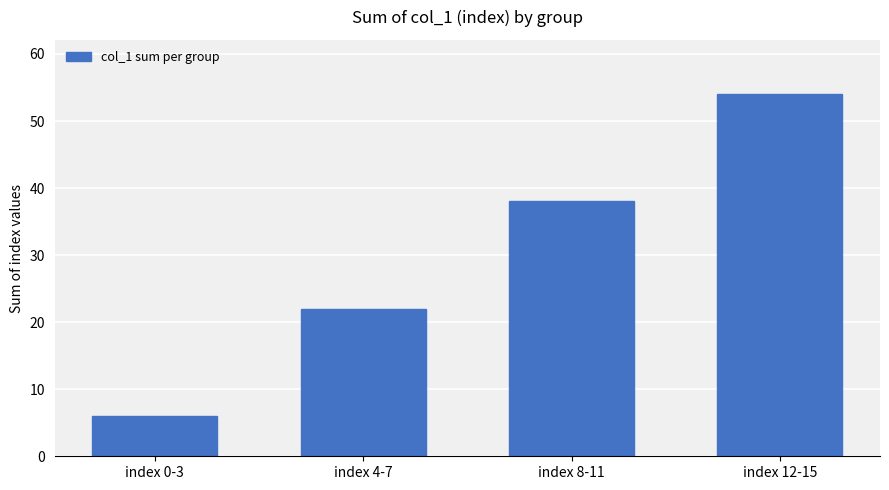

How many values are between 22 and 54?

3